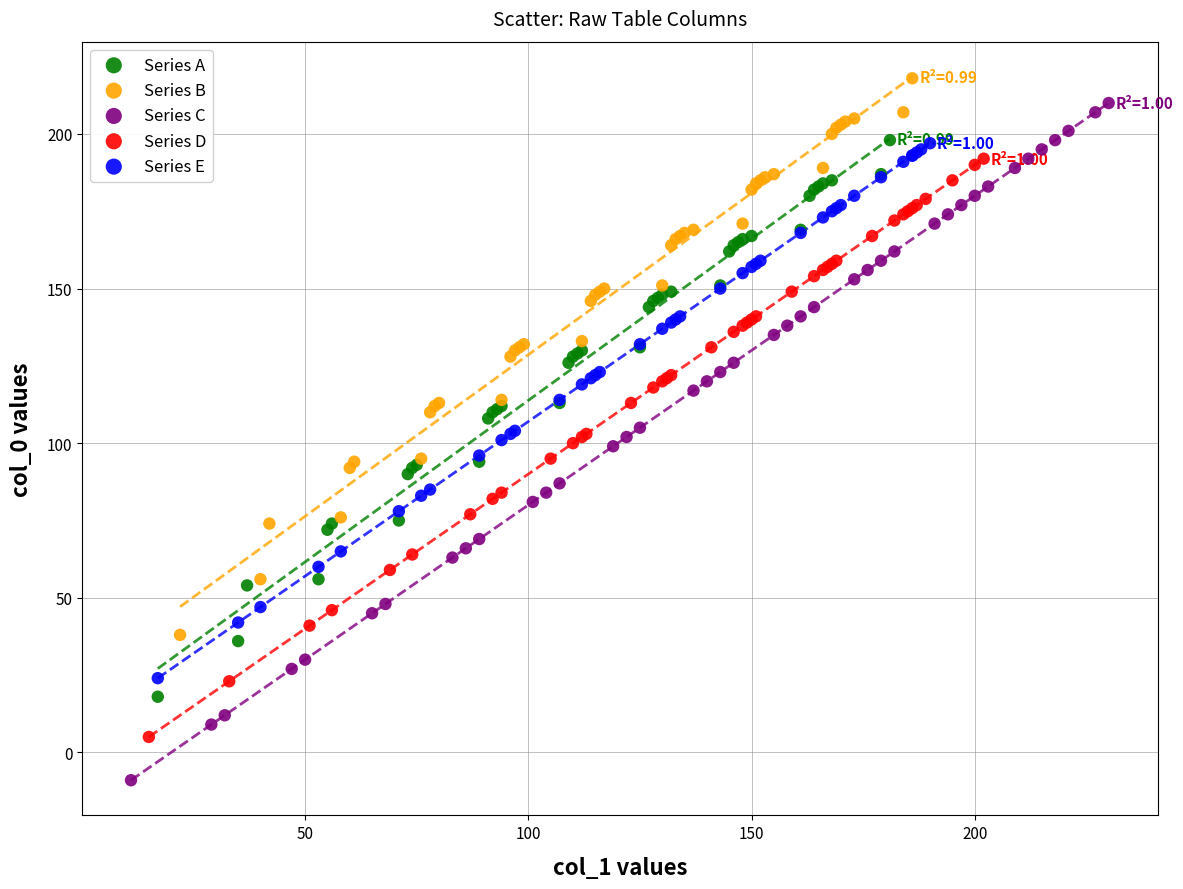

Which series has the largest Y range (max minus min)?

Series C